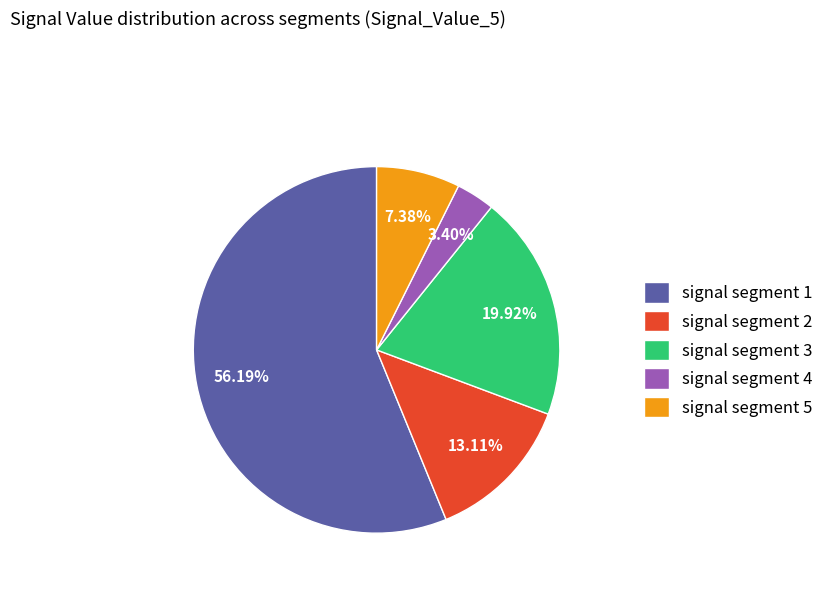

Count the number of slices in the pie.

5